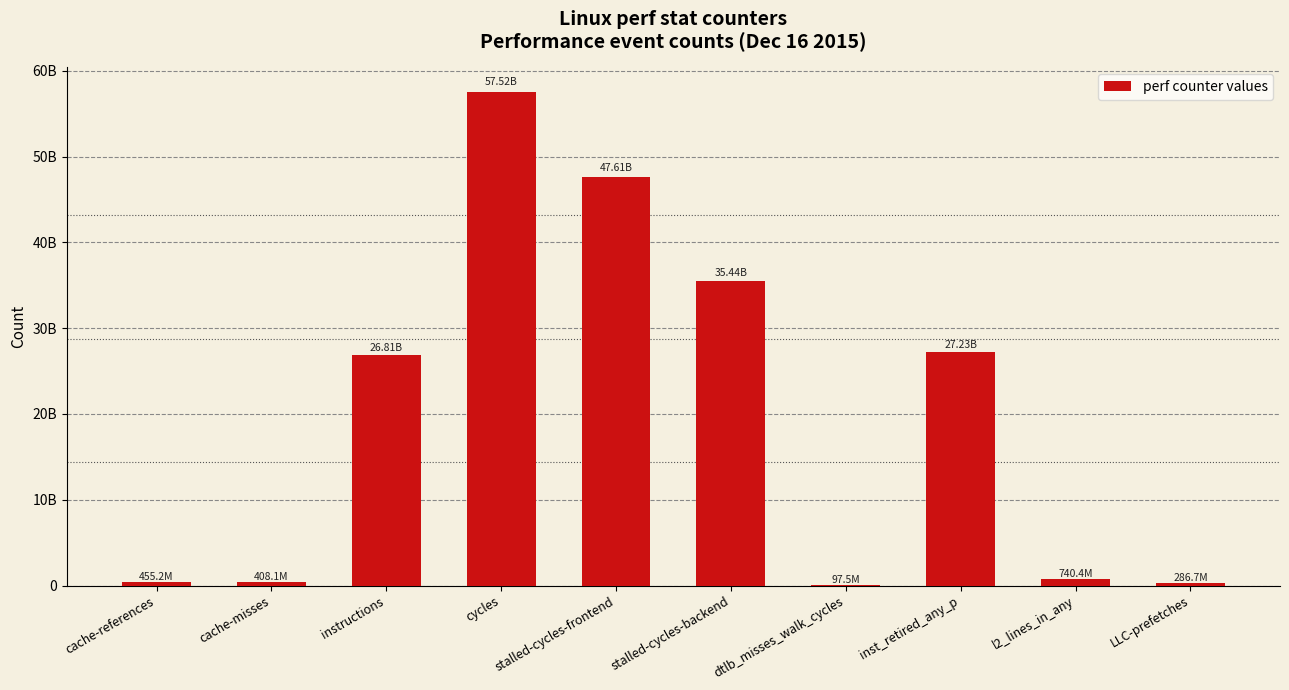

Which has a higher value, l2_lines_in_any or stalled-cycles-backend?

stalled-cycles-backend